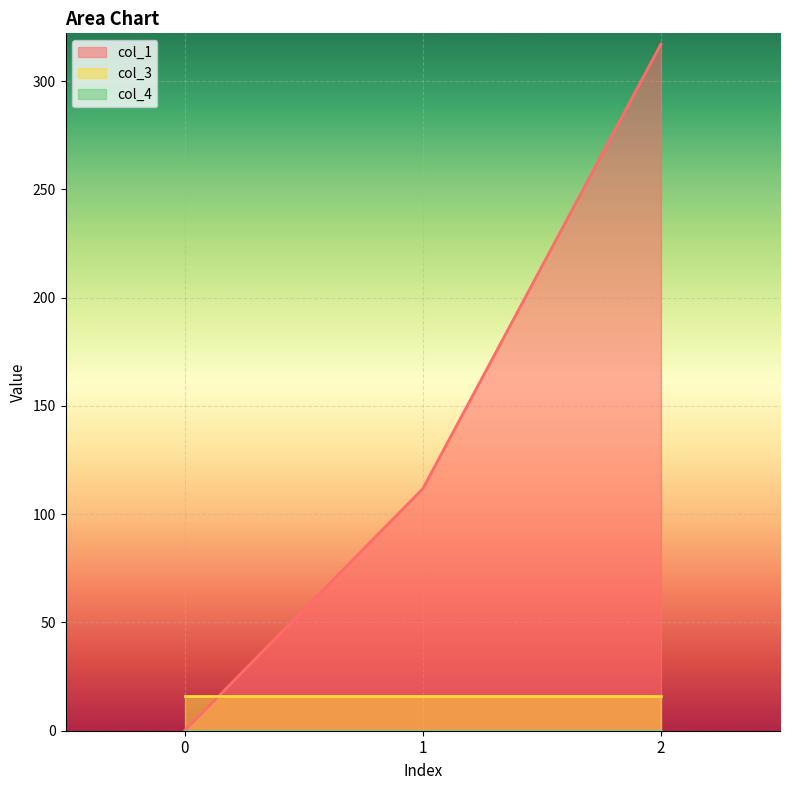

What value does the col_3 series have at 2?

16.0